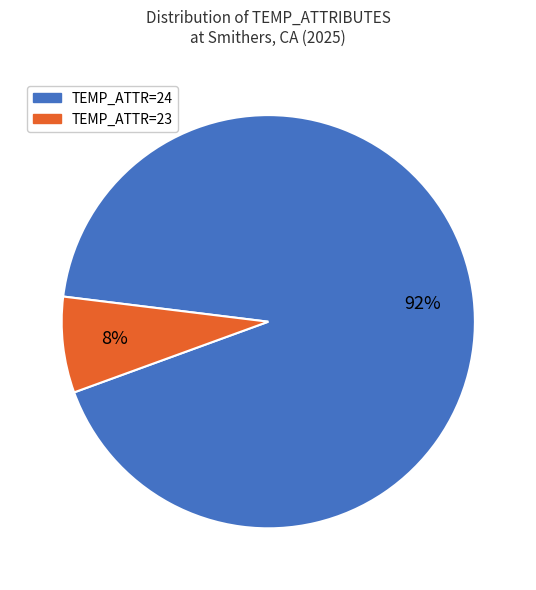

To the nearest percent, what is the average slice percentage?

50%